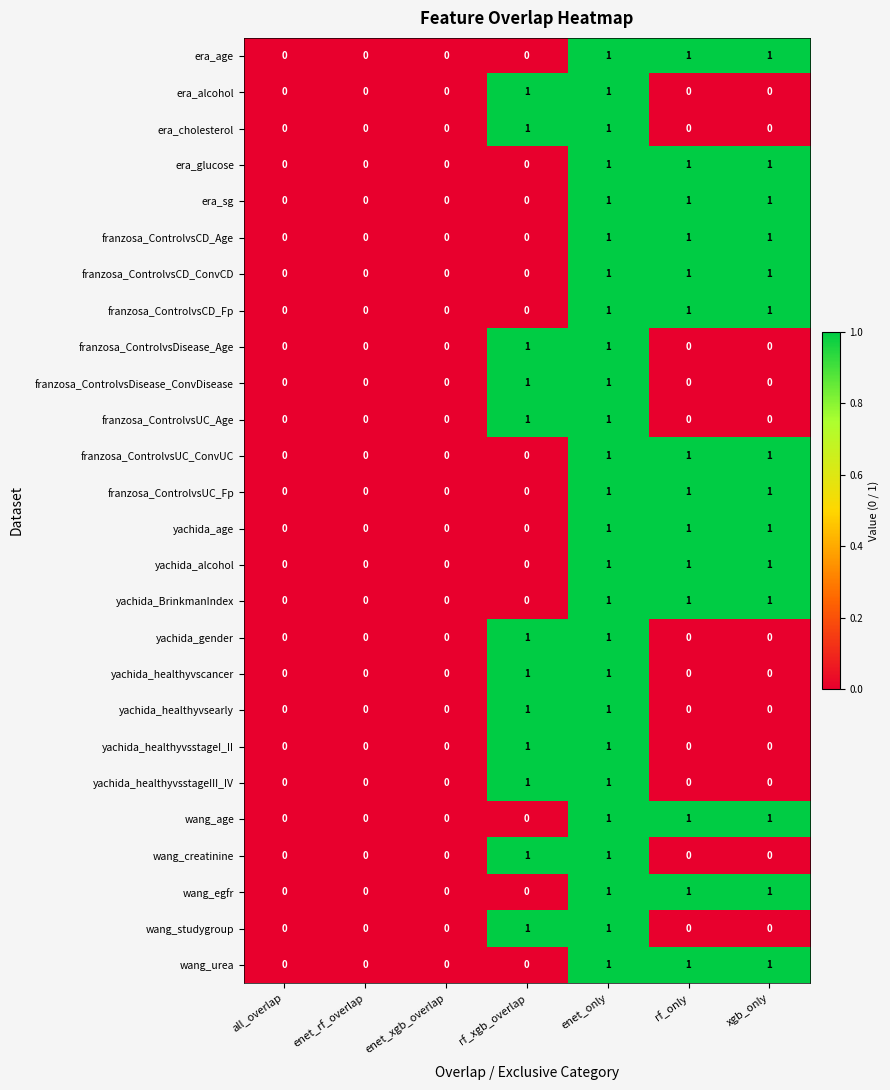

What is the sum of all era_sg values?

3